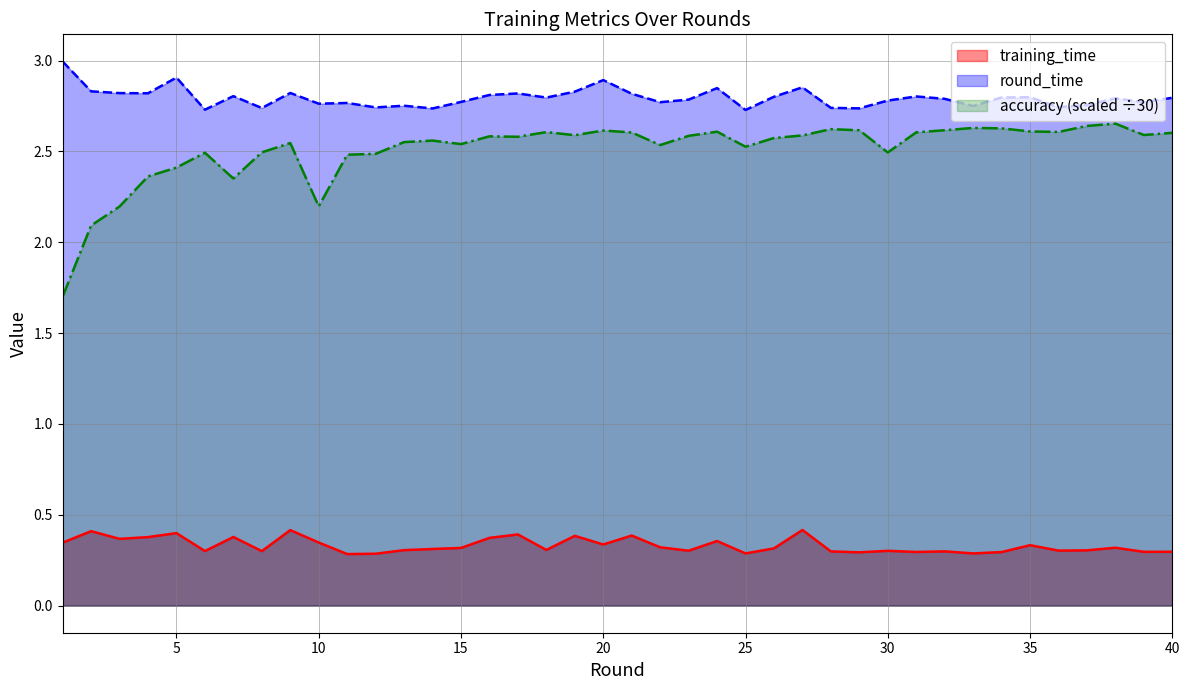

The round_time series shows 2.7 at 8. True or false?

True